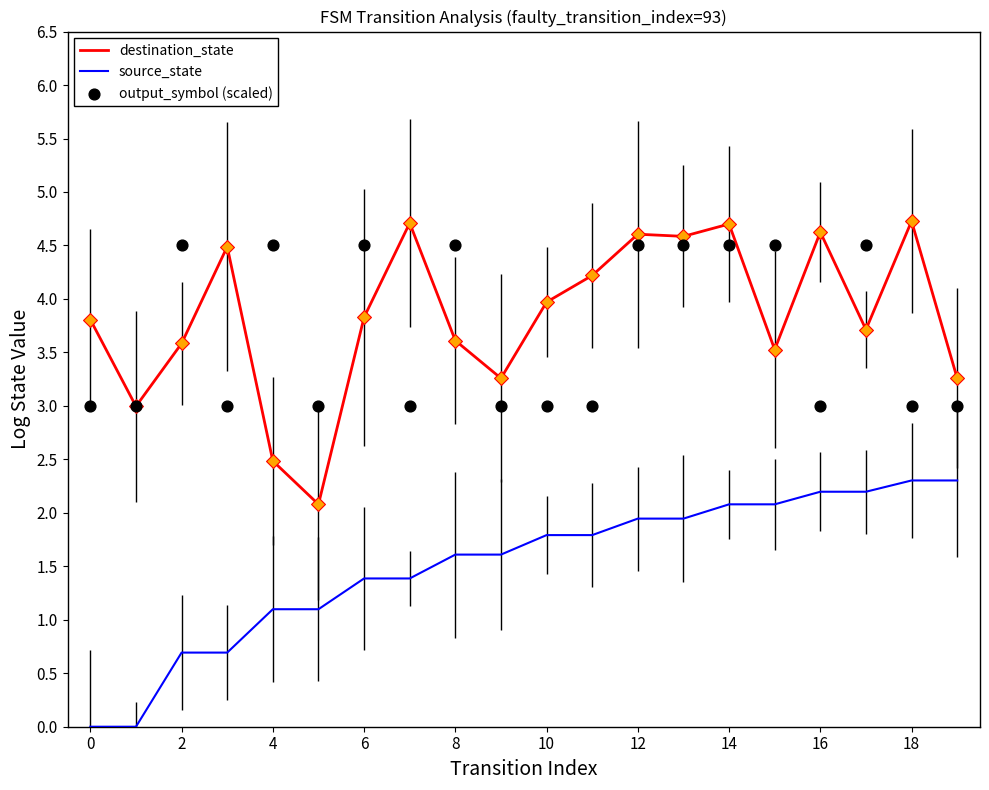

Which series contains the highest Y value?

destination_state